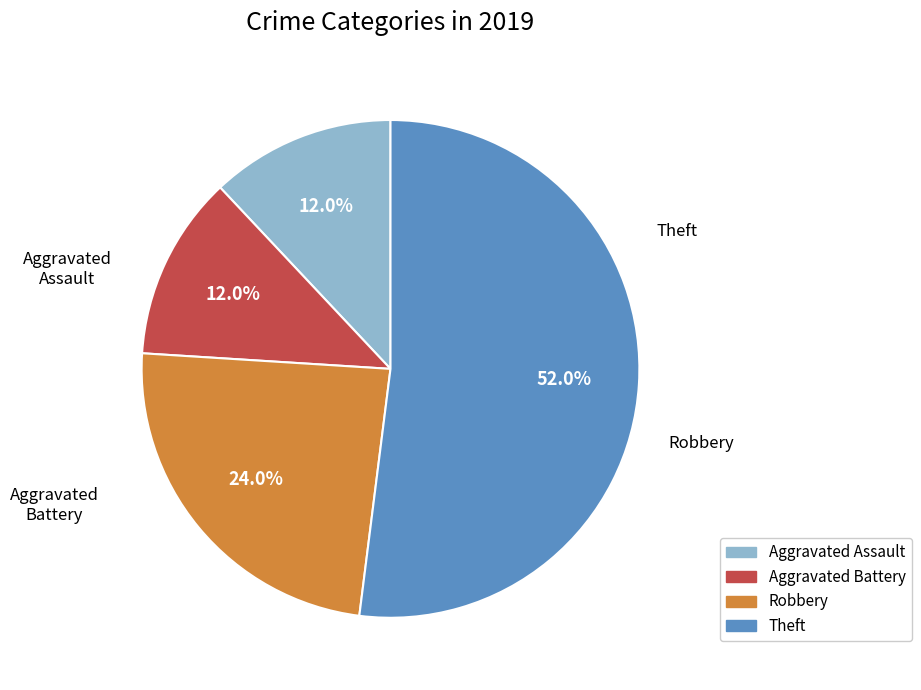

Is there any slice that represents more than half of the pie?

Yes